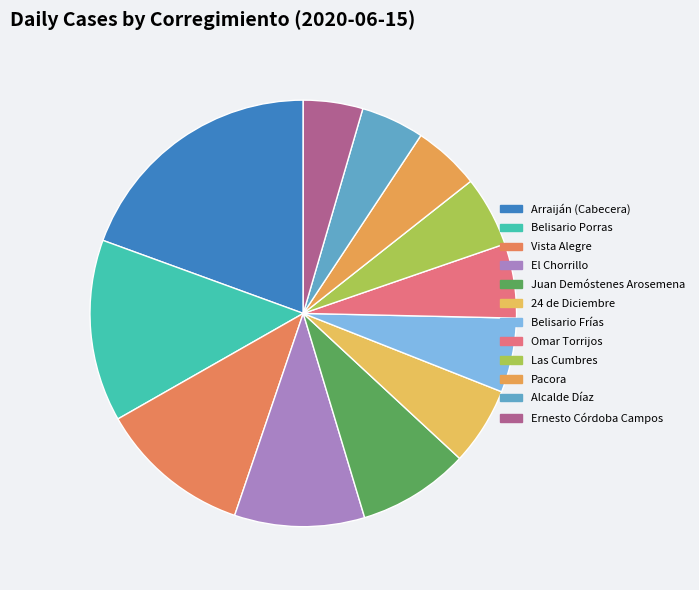

How many slices are in this pie chart?

12